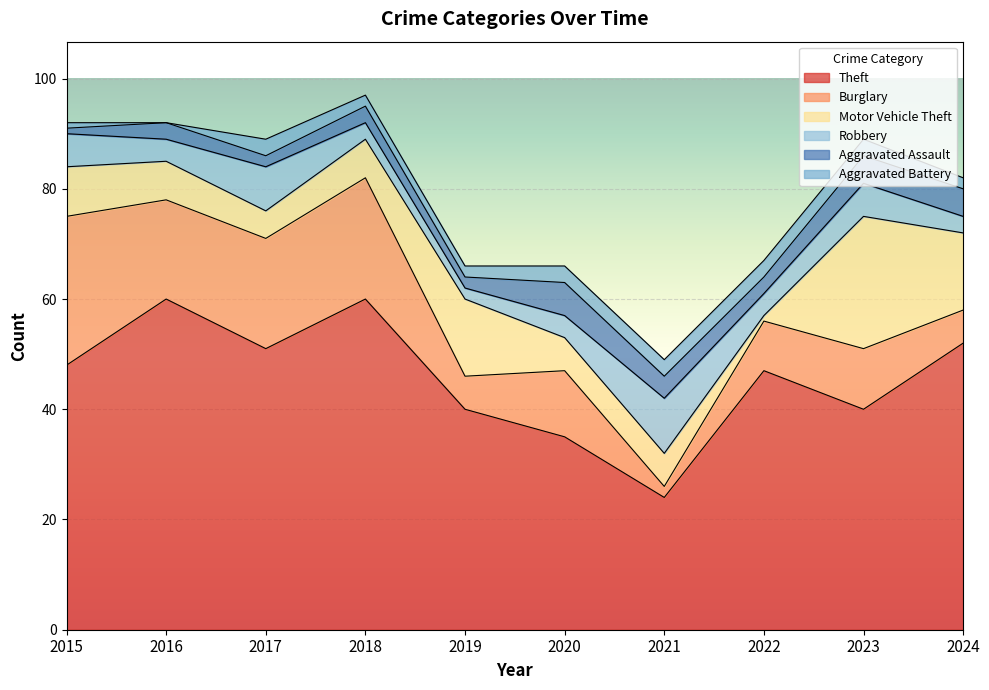

What is the total value across all series at 2023?

89